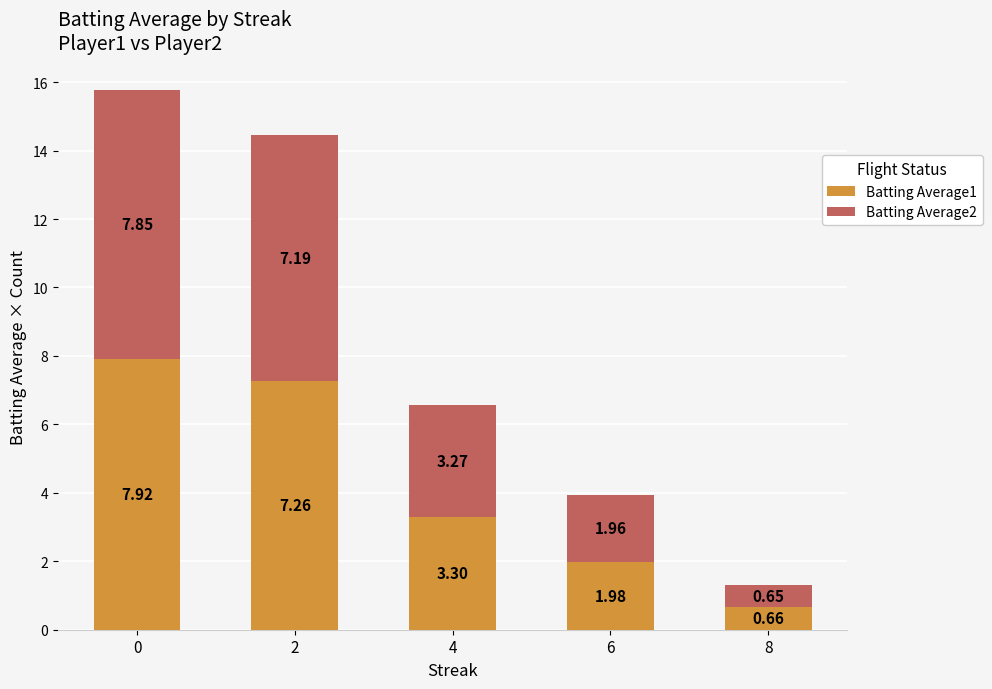

What is the difference between the second highest and minimum values in the Batting Average1 series?

6.6